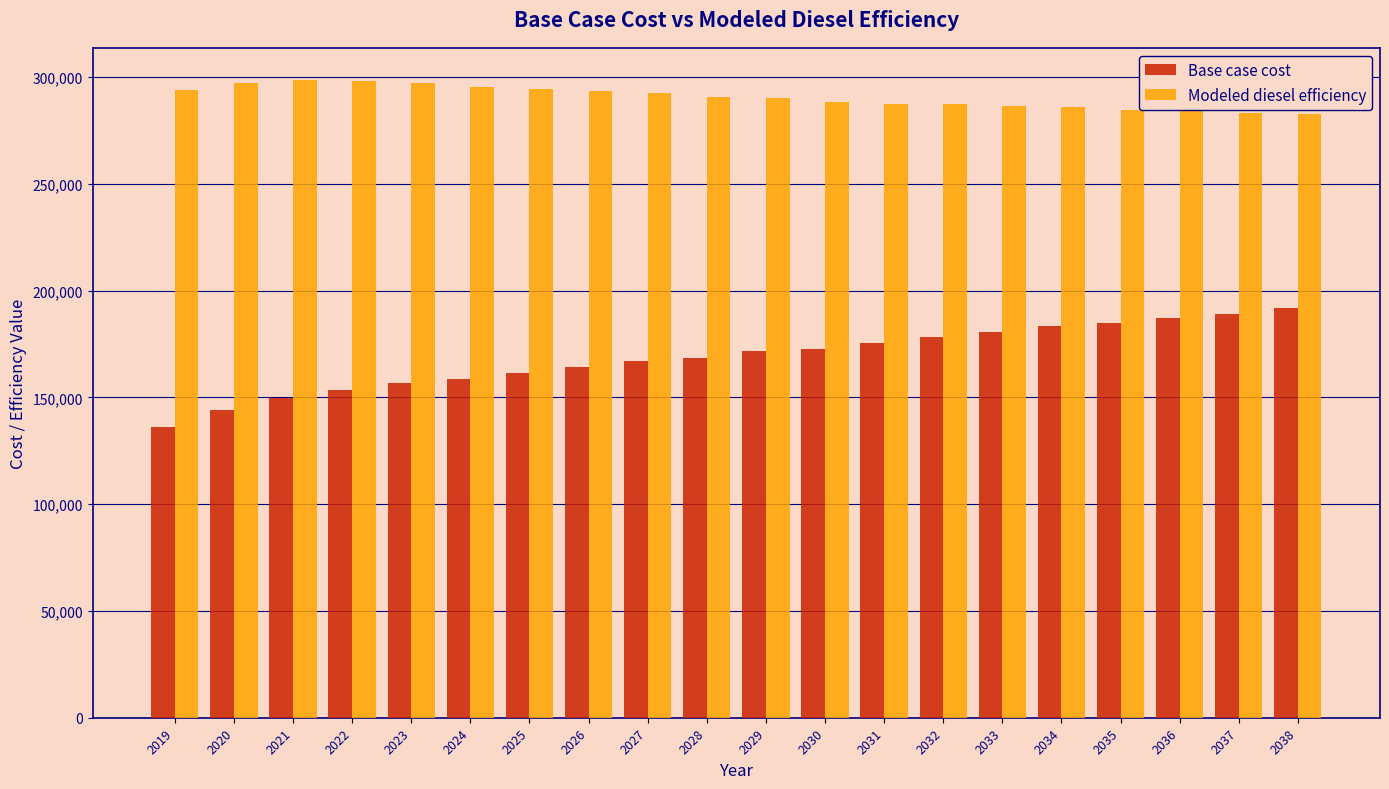

What are all the series names shown in the legend?

Base case cost, Modeled diesel efficiency